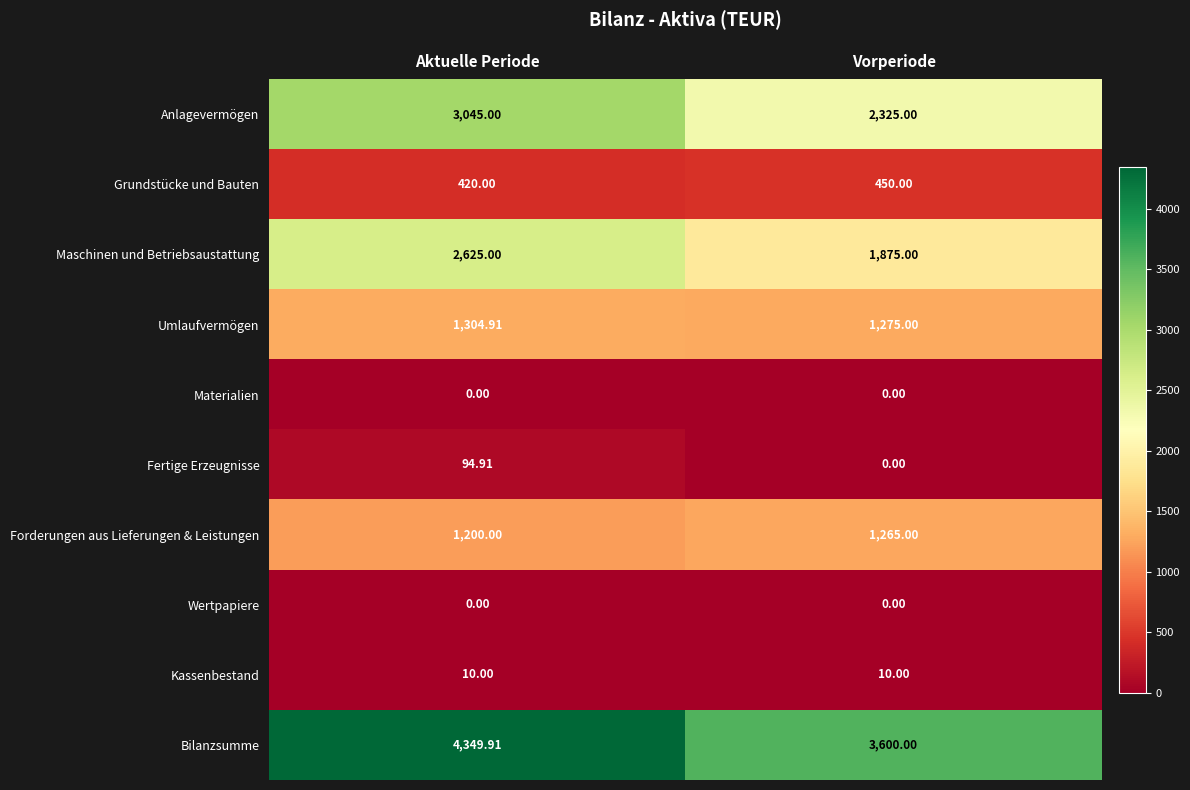

List the labels in order of Fertige Erzeugnisse value, largest first.

Aktuelle Periode, Vorperiode